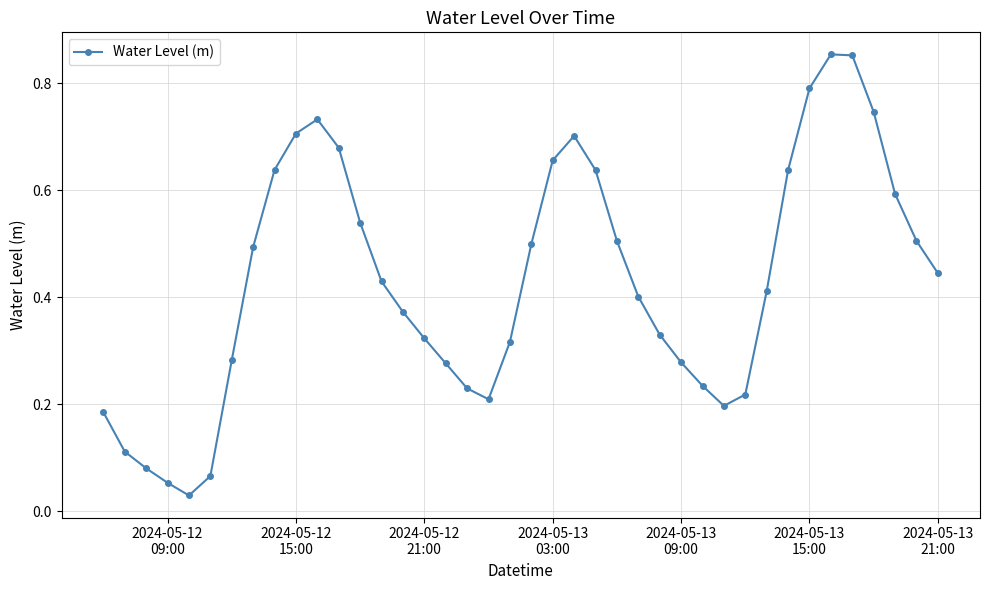

What is the sum of all values?

17.2